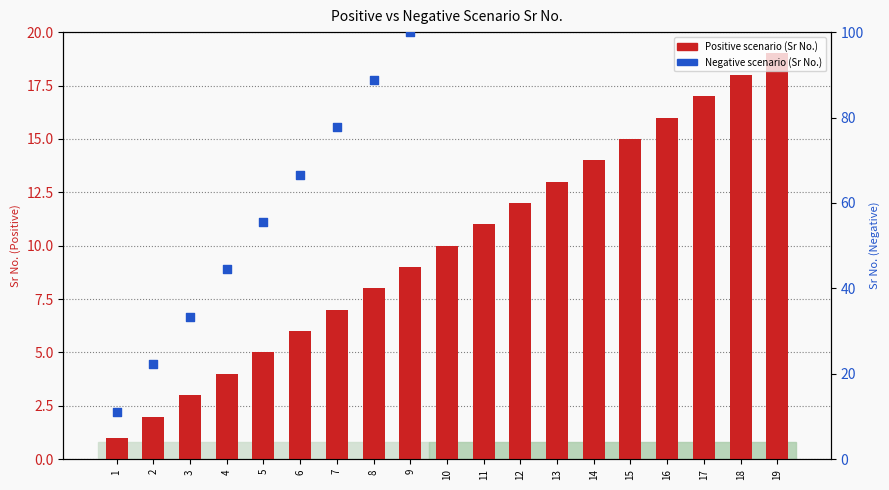

At which category is the sum across all series the highest?

9